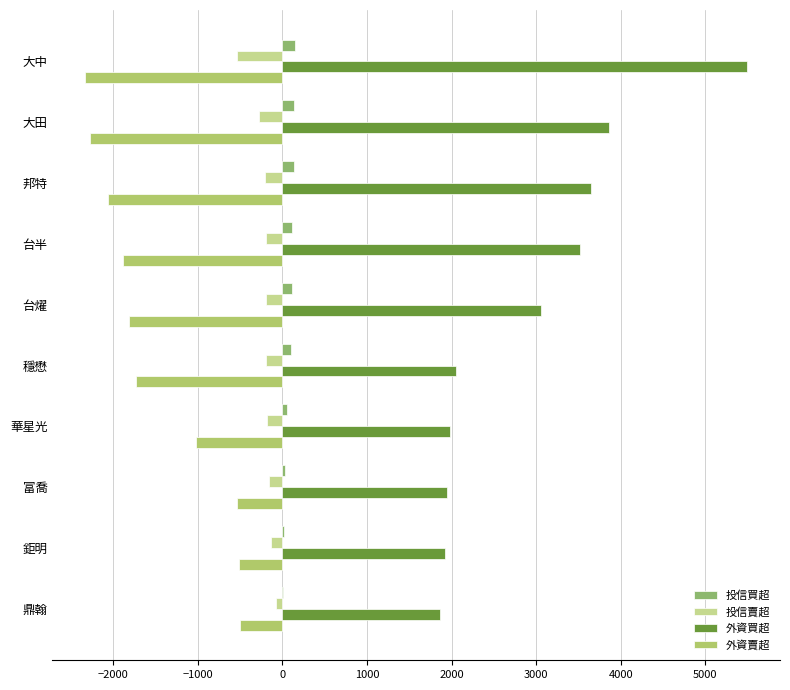

Count the number of categories in the chart.

10